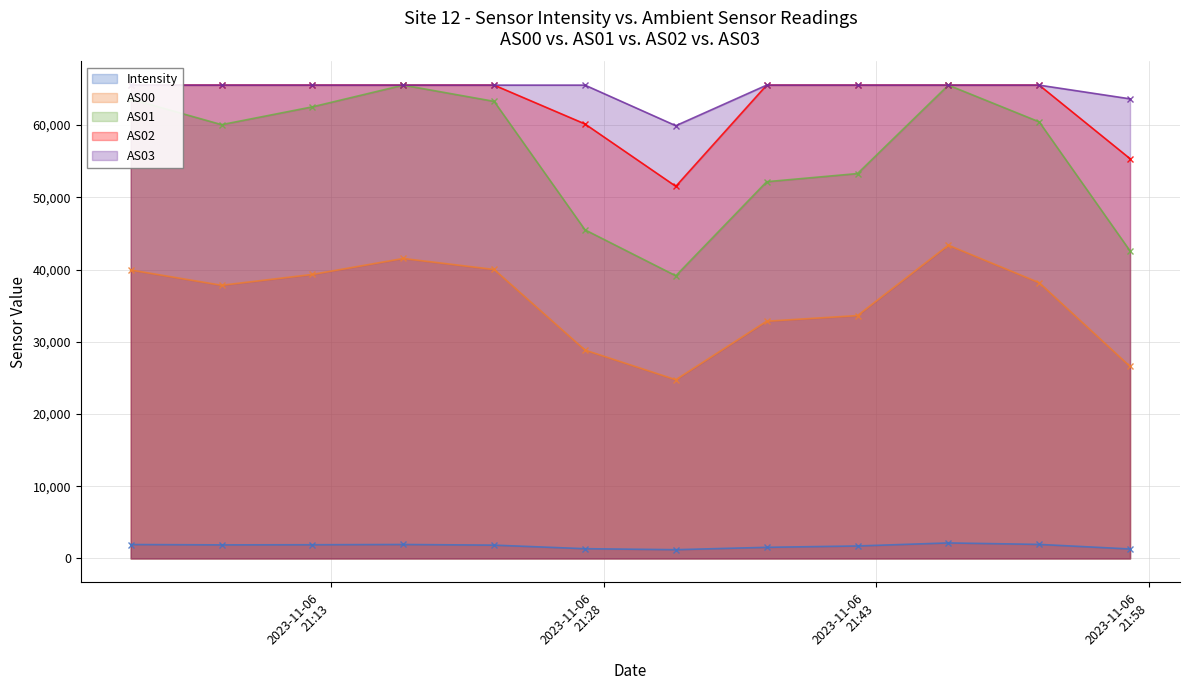

What is the maximum value for AS01?

65535.0